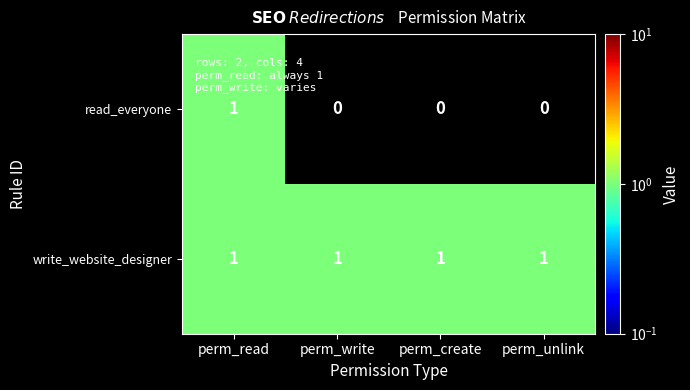

Reading left to right, list all the values displayed in this chart.

read_everyone: 1	0	0	0
write_website_designer: 1	1	1	1